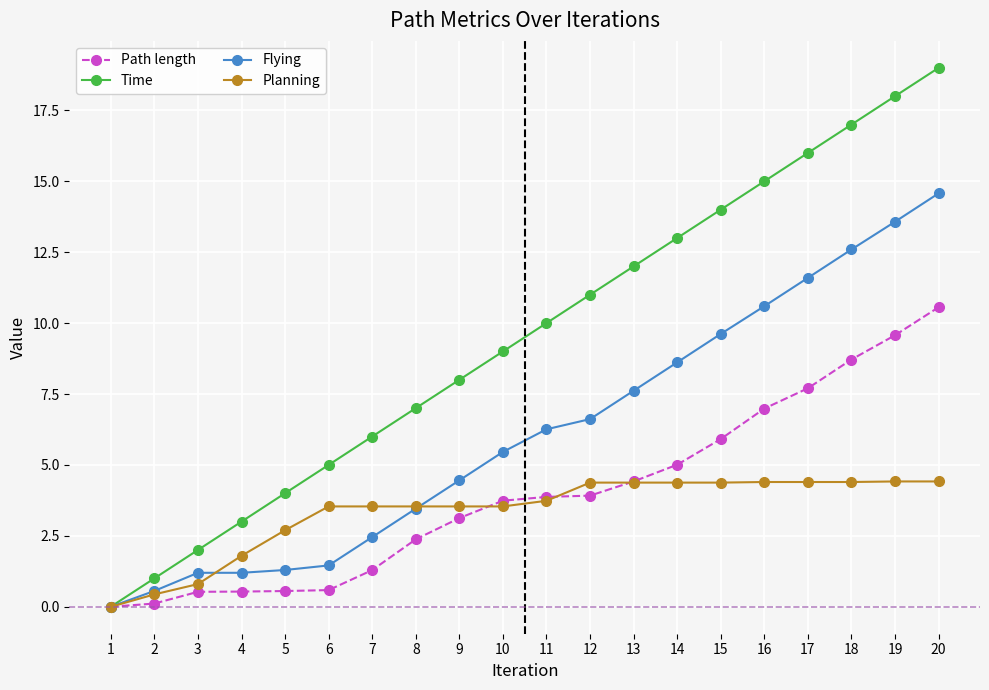

What is the value of the Time point at the 8th from the left?

7.0